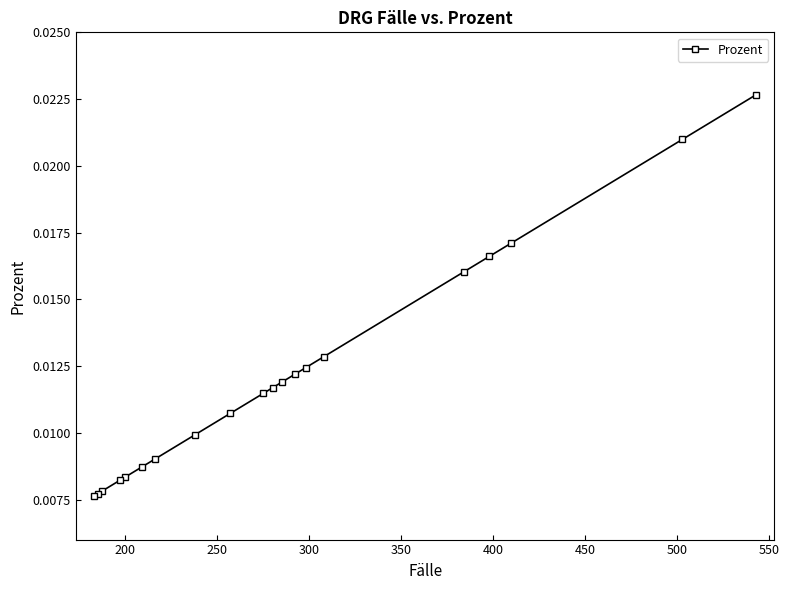

How many values are between 0 and 1?

20